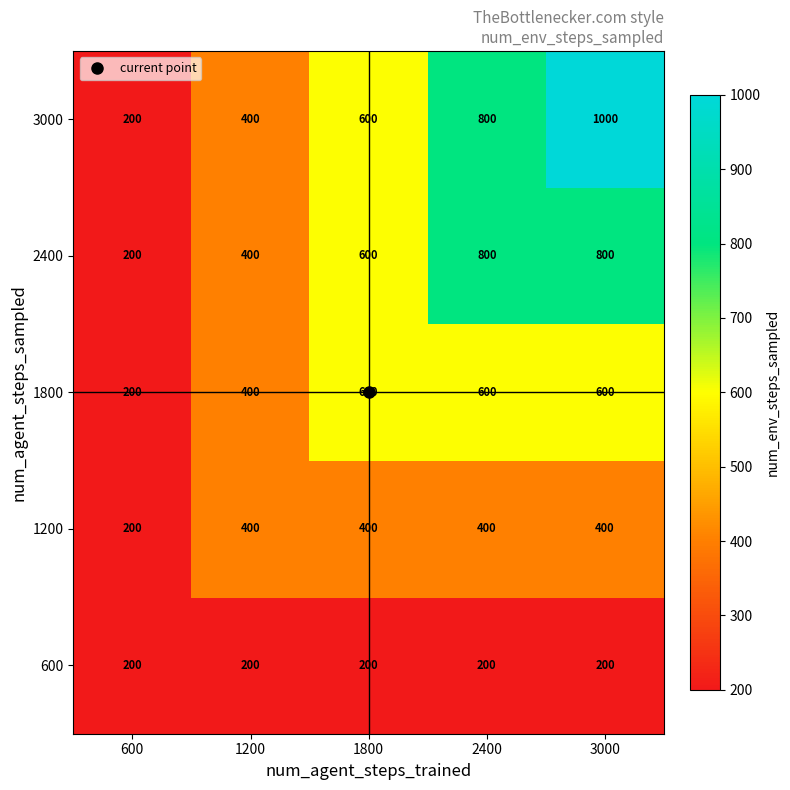

The 1200 series shows 720 at 2400. True or false?

False